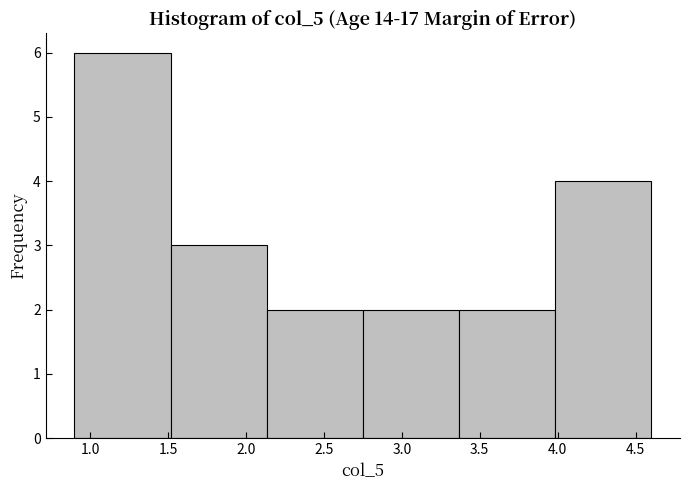

Reading left to right, transcribe this chart: for each bar, give the range it covers on the x-axis and its height. Neither the bar edges nor the heights are printed on the chart, so give them approximately, as read against the axes.

0.90 to 1.50: 6
1.50 to 2.15: 3
2.15 to 2.75: 2
2.75 to 3.35: 2
3.35 to 4.00: 2
4.00 to 4.60: 4